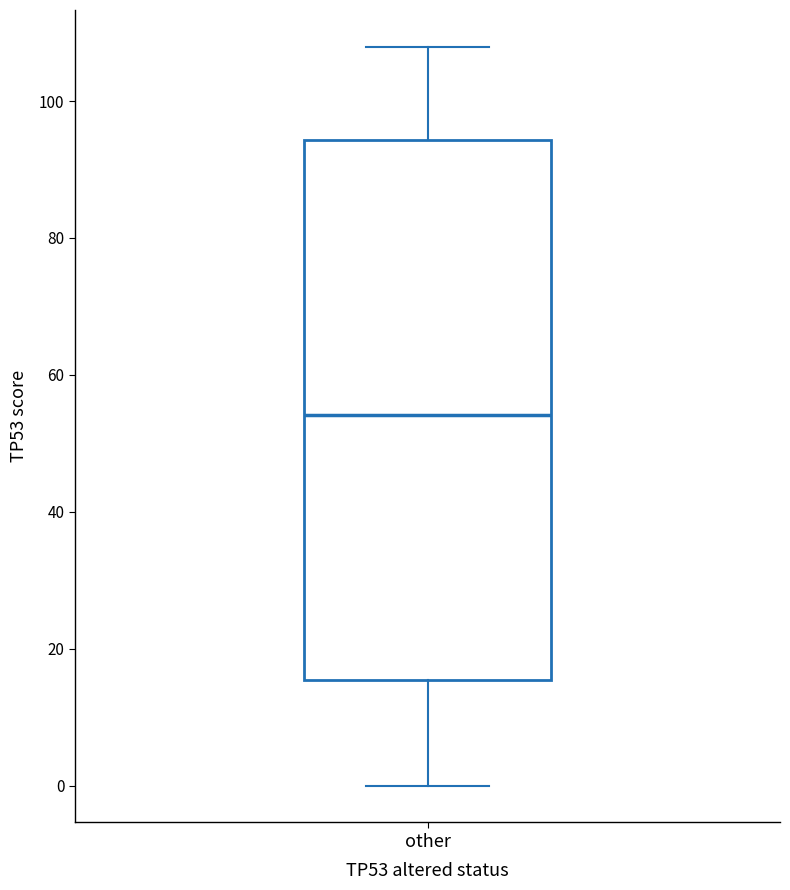

Where is the lower edge of the box for other on the y-axis? The values are not printed on the chart, so give them approximately, as read against the axis.

16